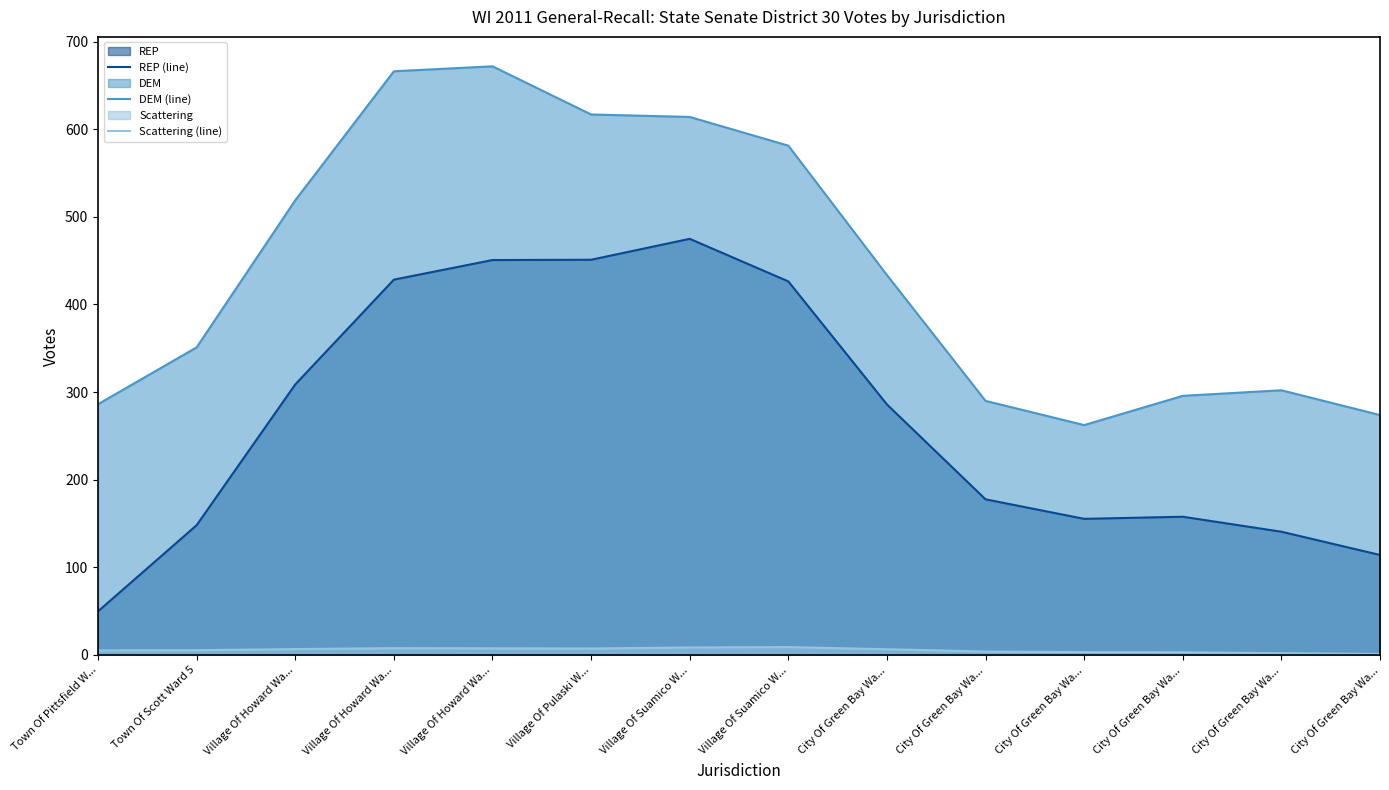

How many data points in REP (line) are less than 285?

7